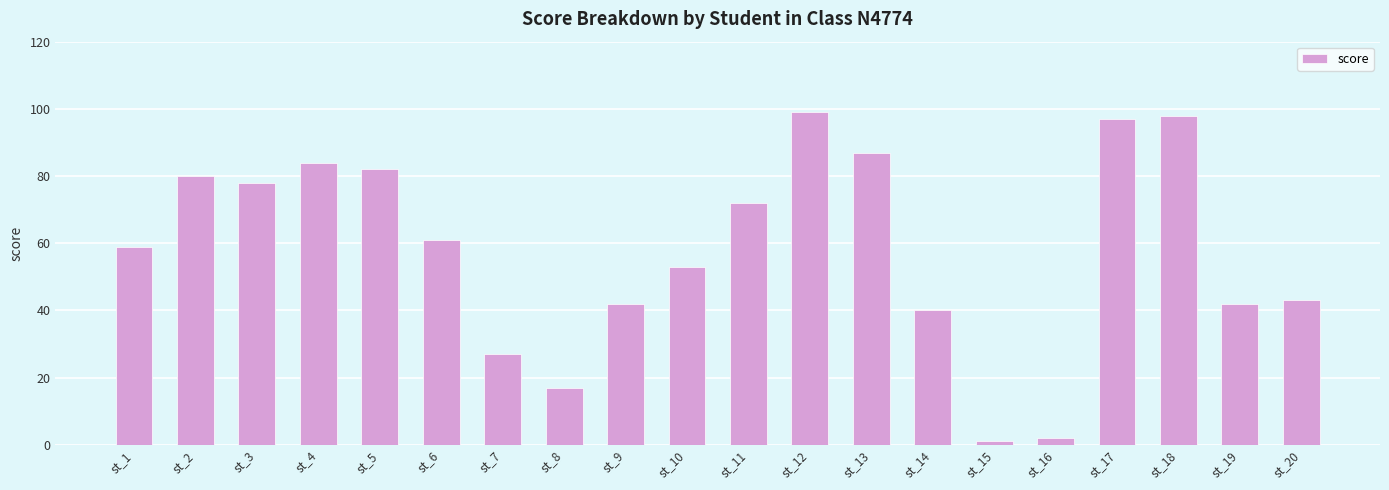

Reading right to left, what are all the values shown in this chart?

43	42	98	97	2	1	40	87	99	72	53	42	17	27	61	82	84	78	80	59